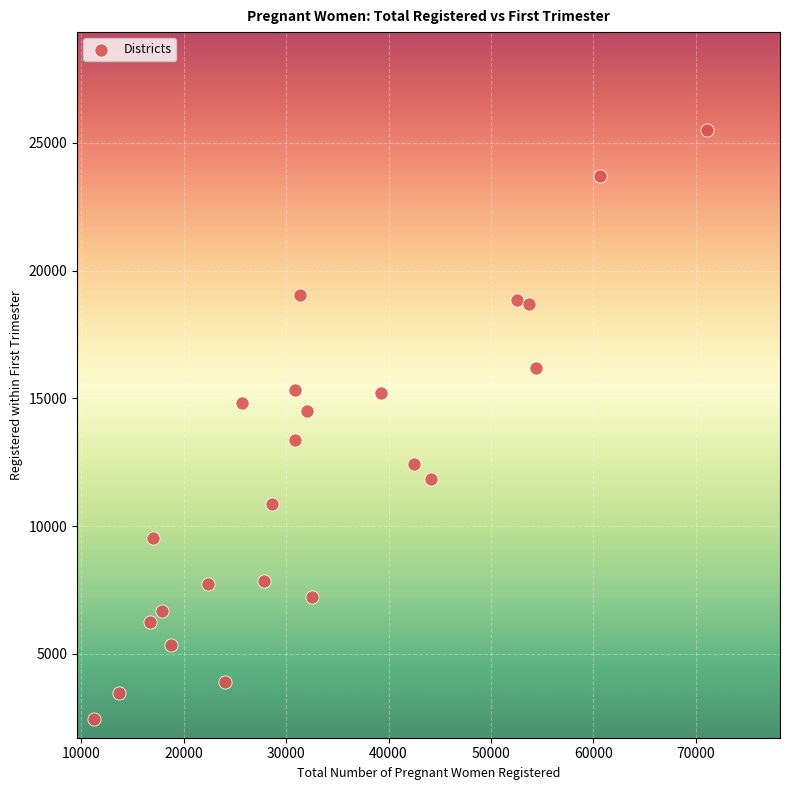

What is the range of Y values (max minus min)?

23065